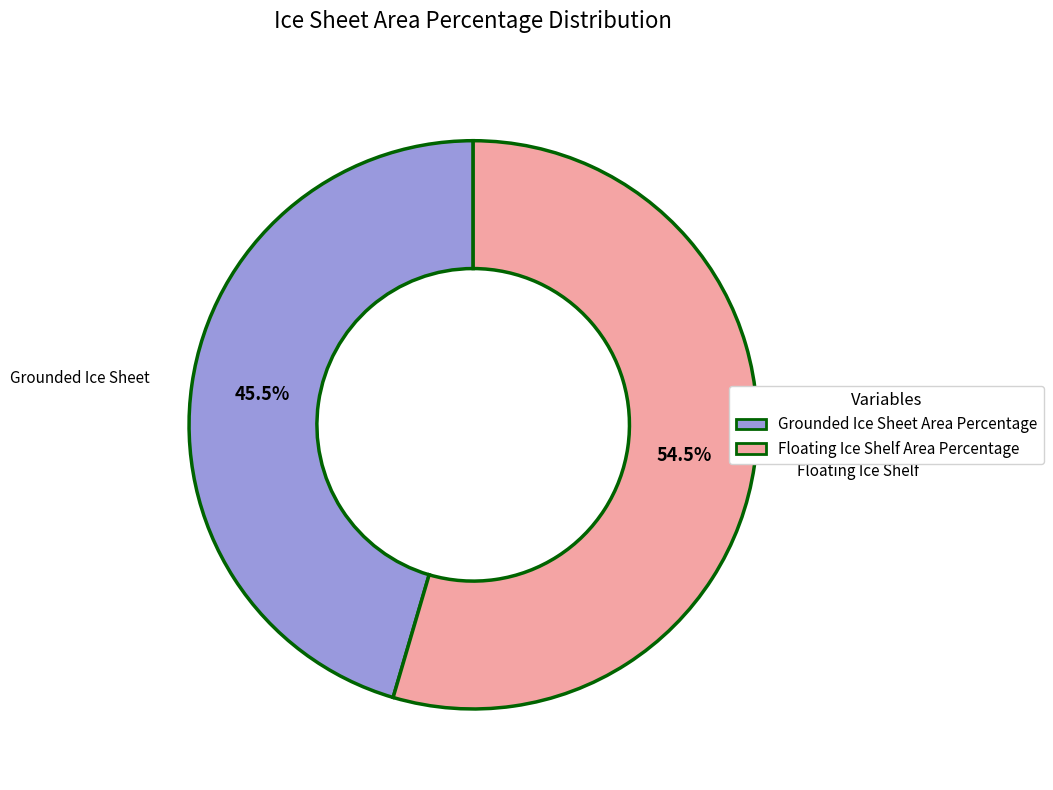

Rank the categories by value from highest to lowest.

Floating Ice Shelf Area Percentage, Grounded Ice Sheet Area Percentage